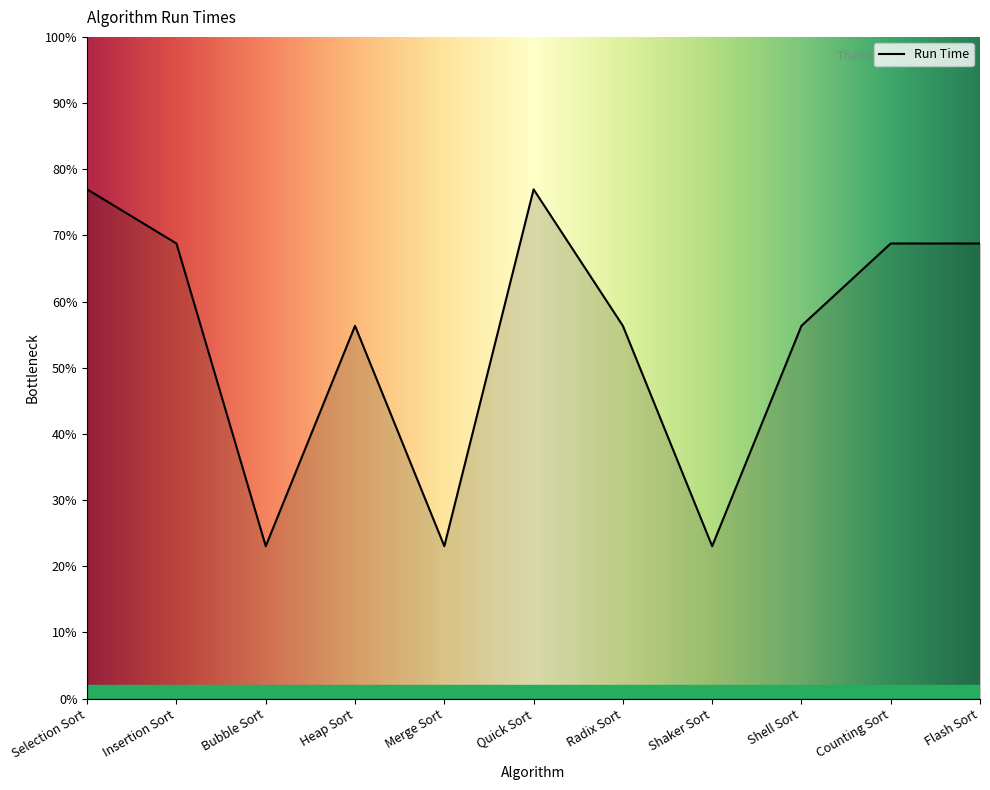

Where is the first local maximum?

Heap Sort